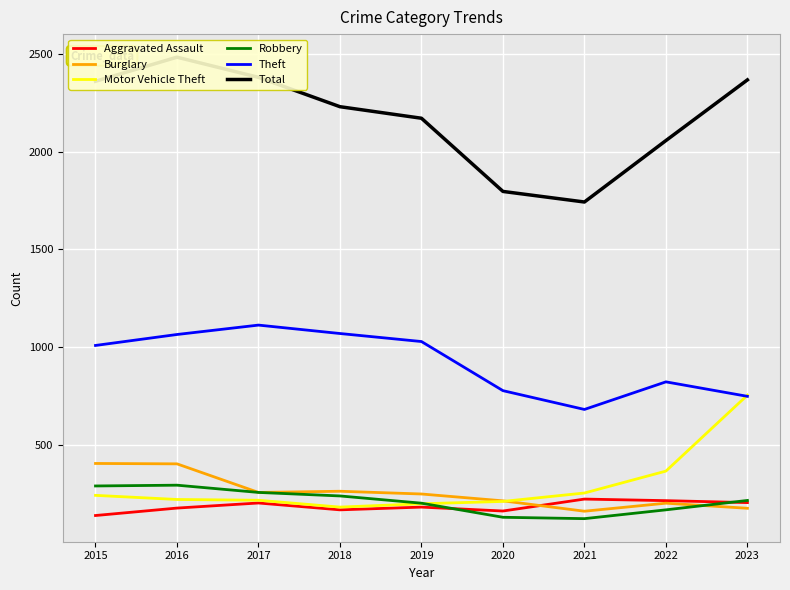

In Burglary, how many points are lower than both neighbors (excluding endpoints)?

2